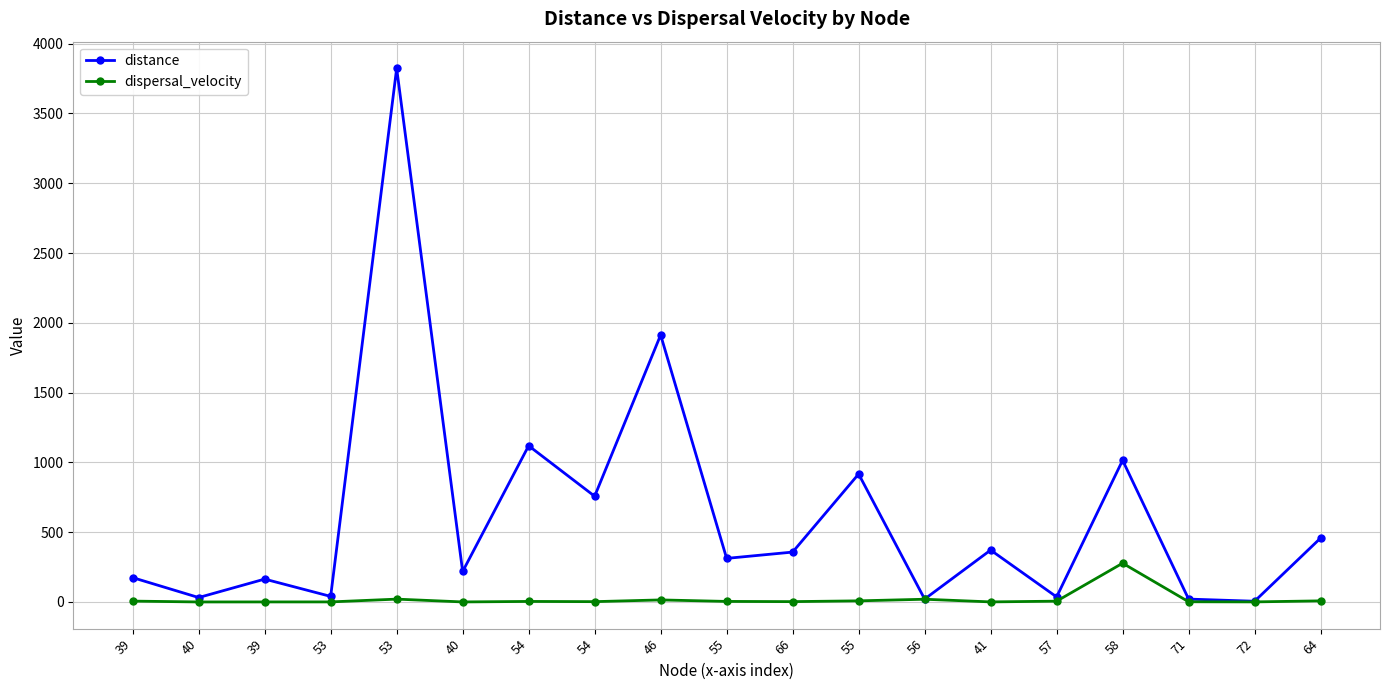

How many categories are shown in the chart?

19